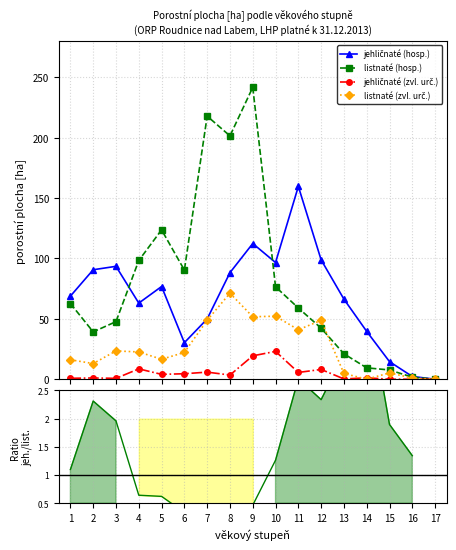

What is the total value across all series at 16?

5.0